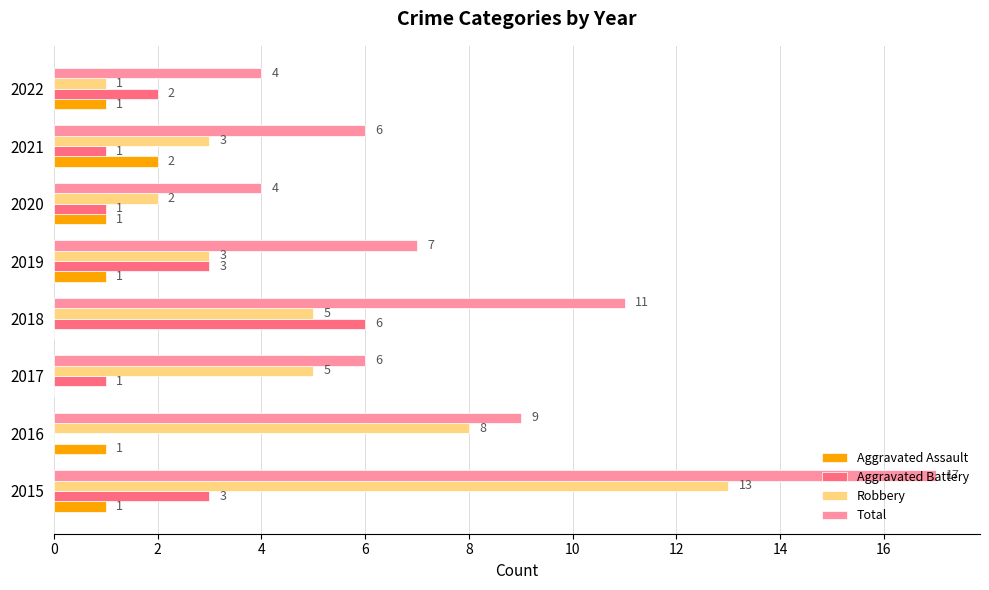

The Aggravated Assault series shows 1 at 2019. True or false?

True